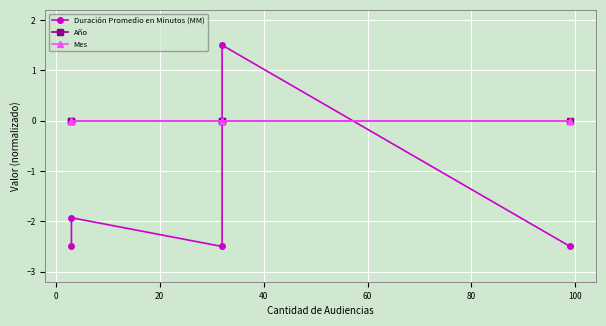

Count the number of data series in this chart.

3